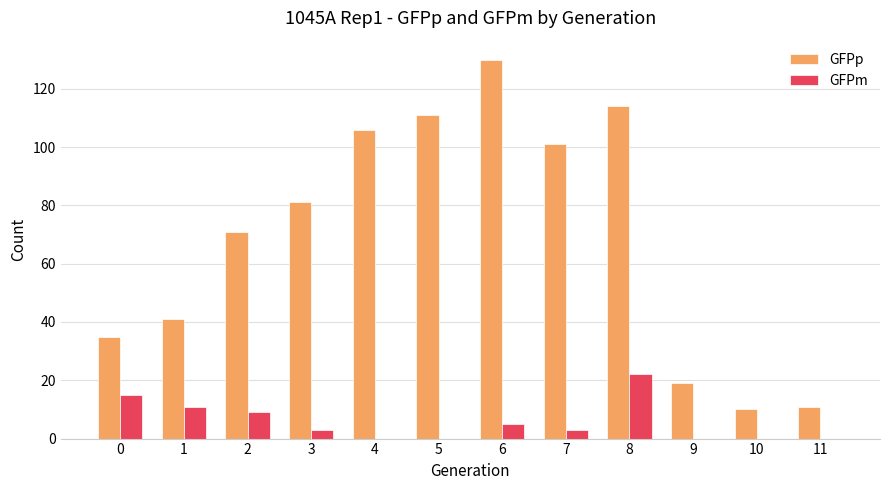

Reading left to right, transcribe all the data shown in this chart.

GFPp: 0=35	1=41	2=71	3=81	4=106	5=111	6=130	7=101	8=114	9=19	10=10	11=11
GFPm: 0=15	1=11	2=9	3=3	4=0	5=0	6=5	7=3	8=22	9=0	10=0	11=0